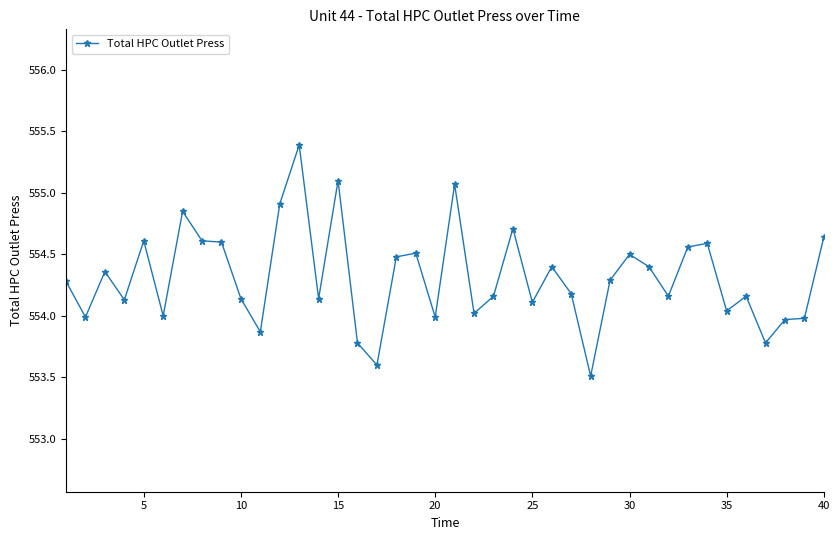

True or false: there are more than 2 points higher than both neighbors.

True